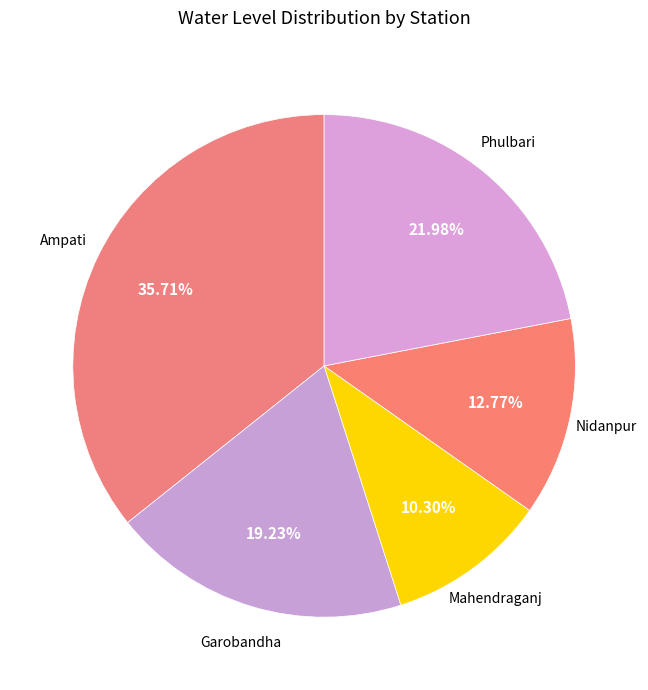

To the nearest percent, what is the difference between the largest and smallest slice percentages?

25%